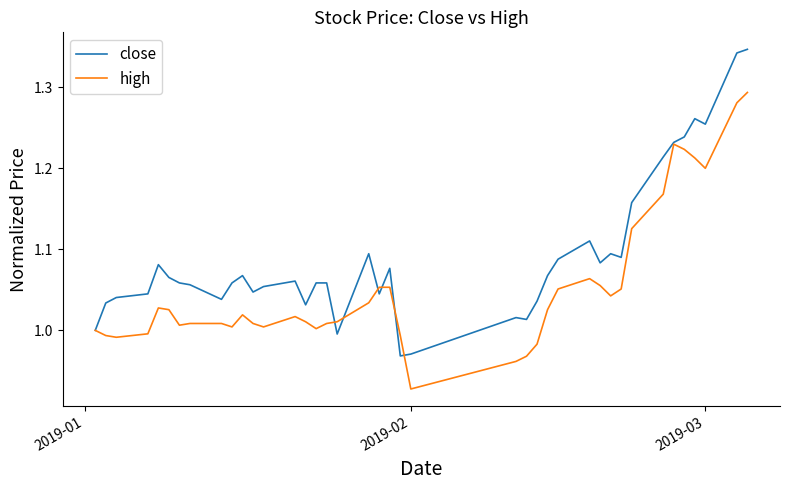

Which series has the widest spread of values?

close